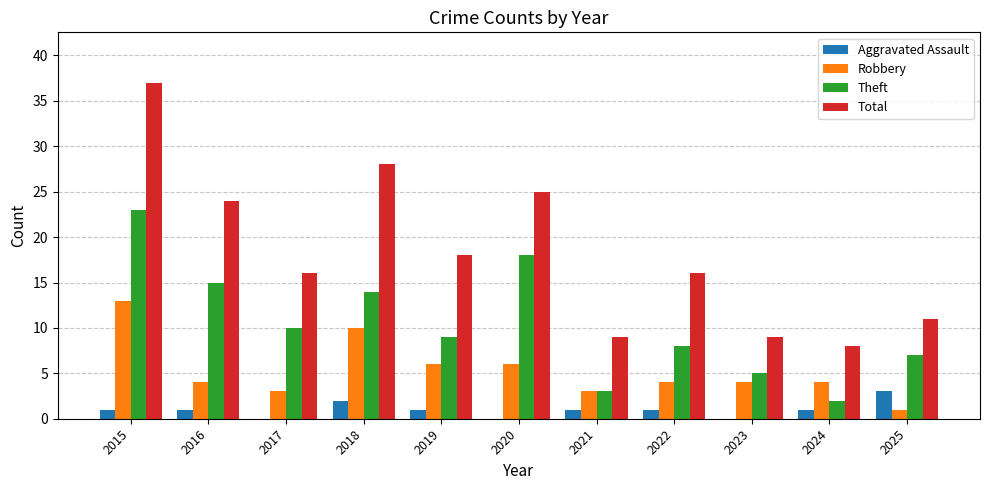

Count the number of data series in this chart.

4